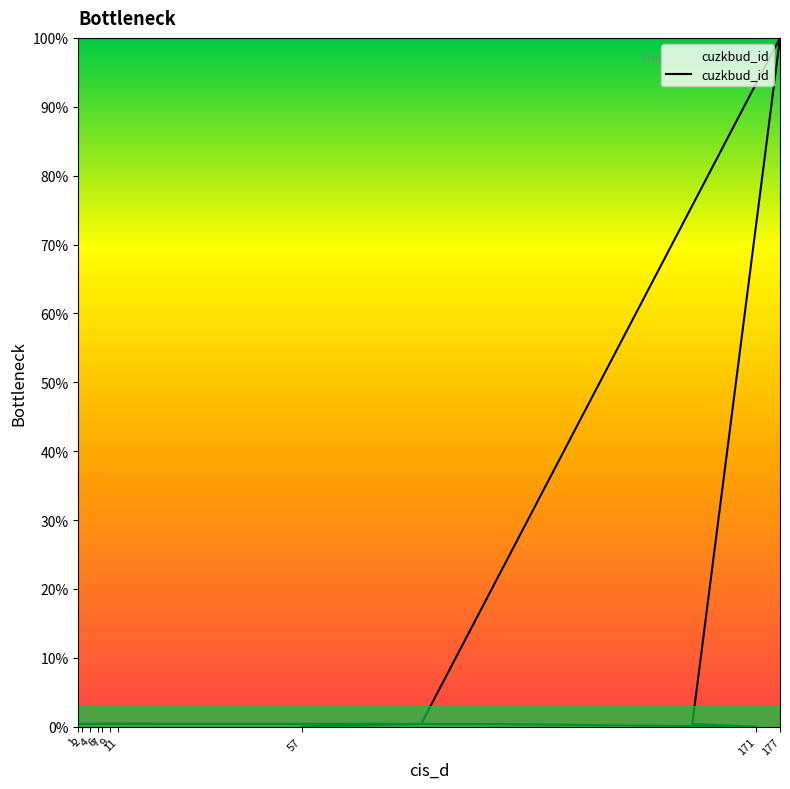

What position from the right is 20?

13